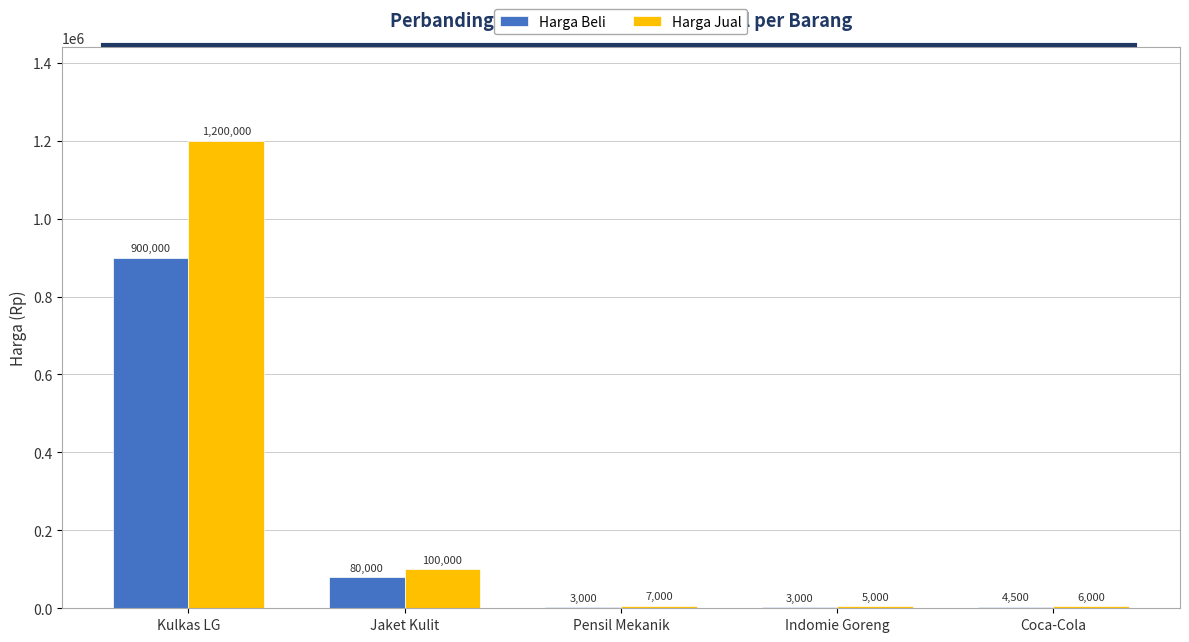

Are the bars grouped side by side (vs. stacked)?

Yes